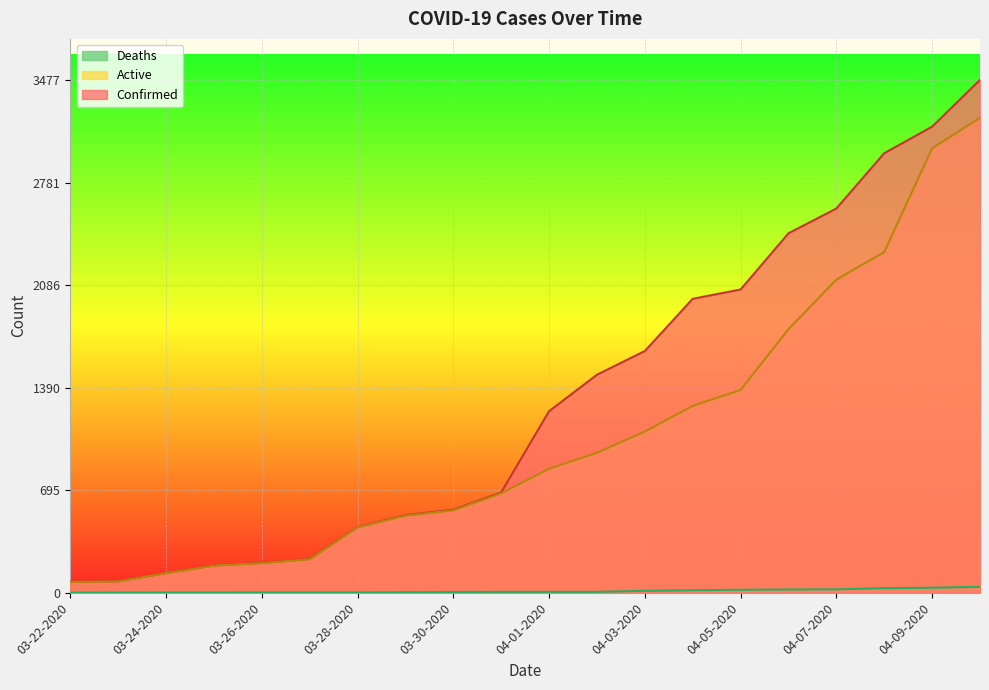

True or false: Active and Confirmed cross at least once.

False